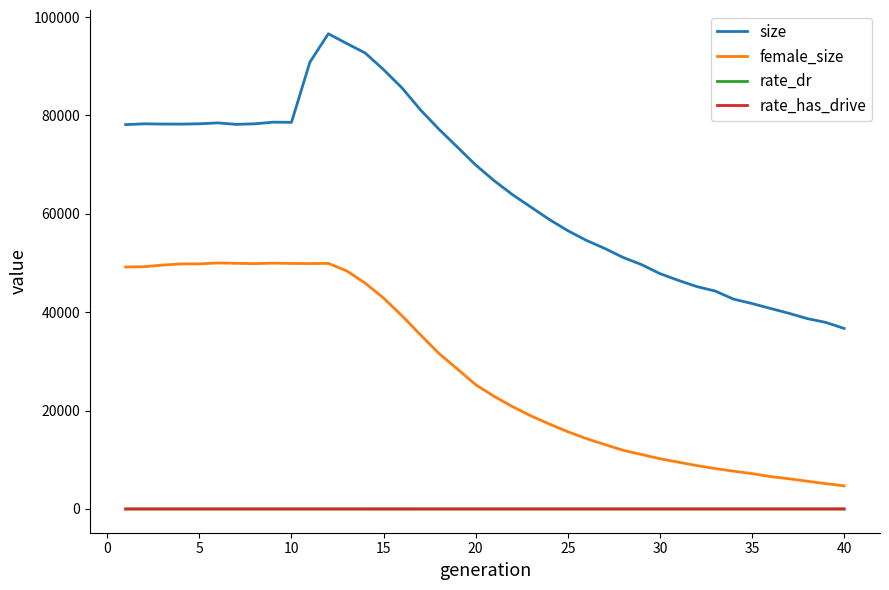

Which series has the largest total across all categories?

size